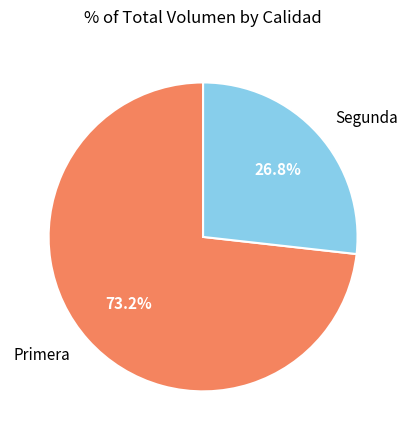

Does any single category account for the majority?

Yes